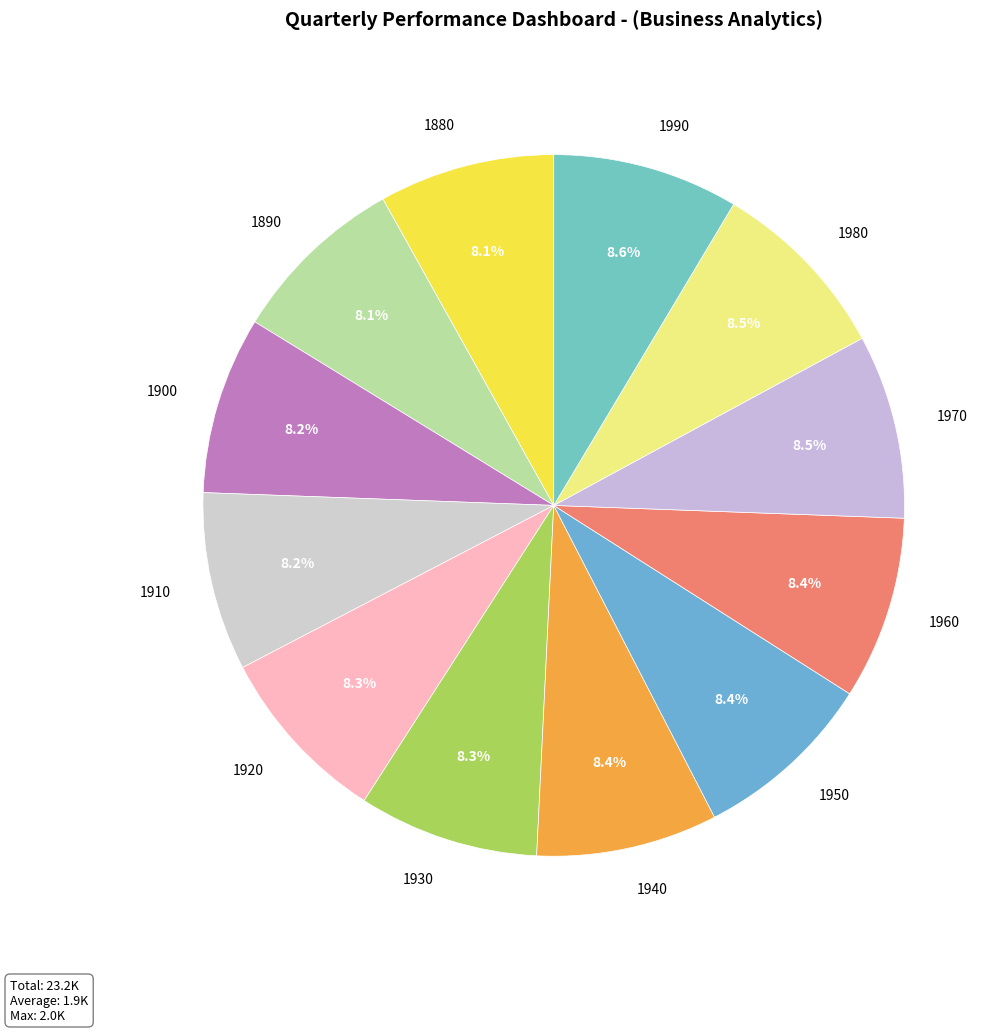

What percentage is NOT represented by 1930?

91.7%